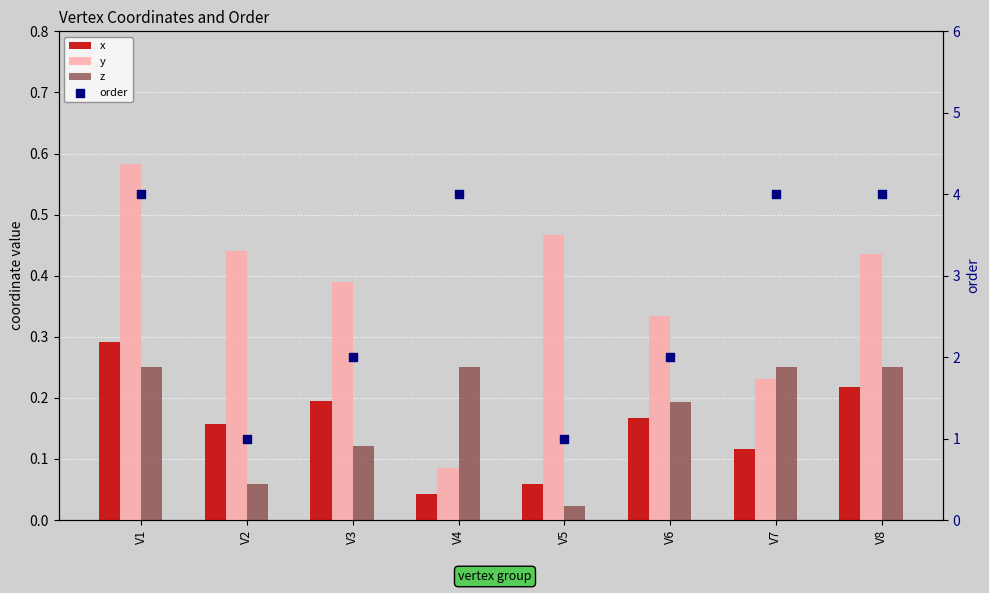

At which category is the sum across all series the highest?

V1